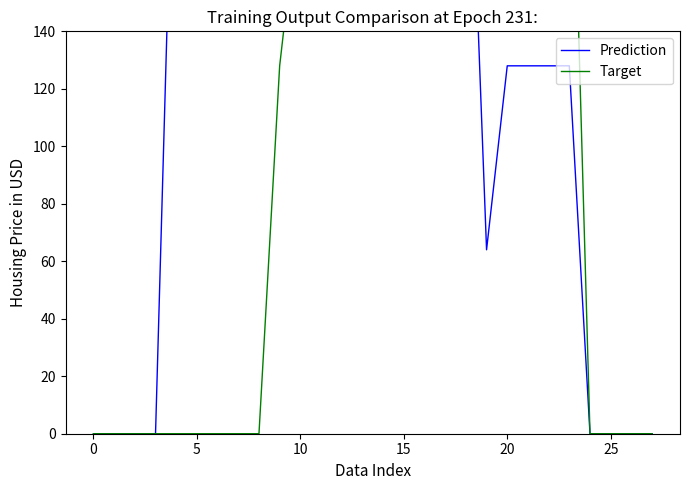

List the series in order of their peak value, highest first.

Prediction, Target